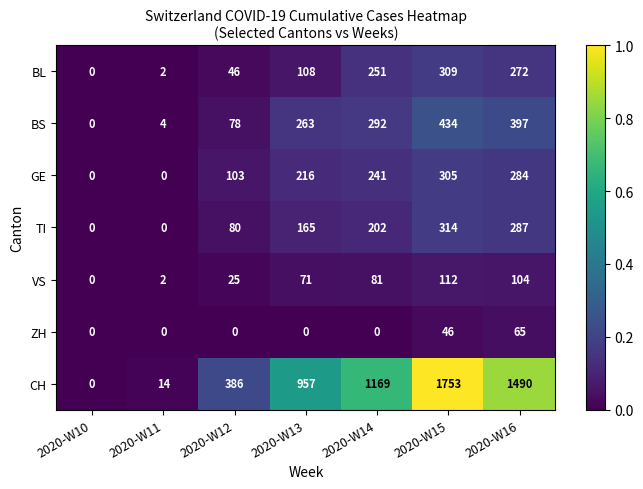

What is the sum of all TI values?

1048